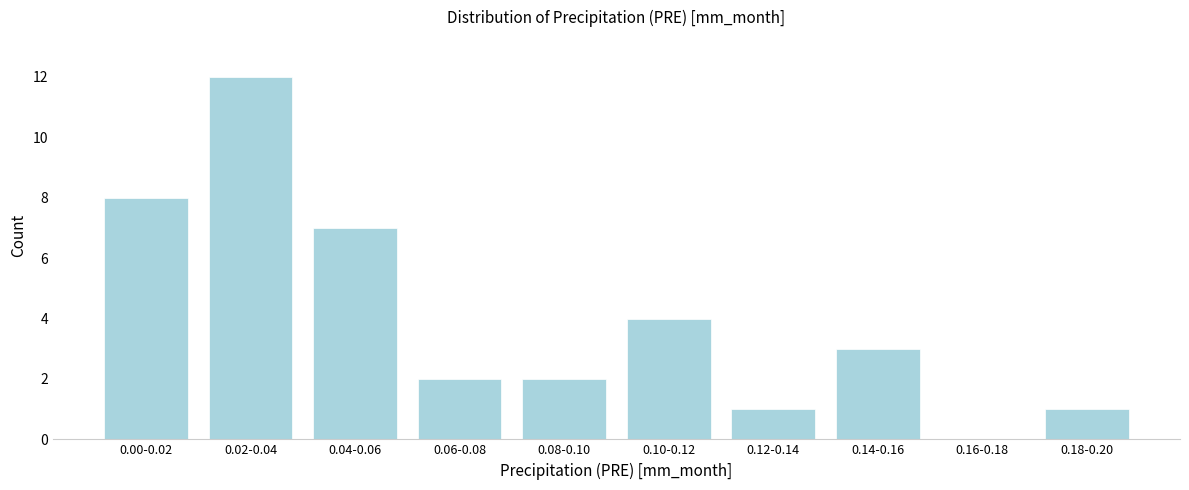

Reading left to right, list all the values displayed in this chart.

0.00-0.02=8	0.02-0.04=12	0.04-0.06=7	0.06-0.08=2	0.08-0.10=2	0.10-0.12=4	0.12-0.14=1	0.14-0.16=3	0.16-0.18=0	0.18-0.20=1